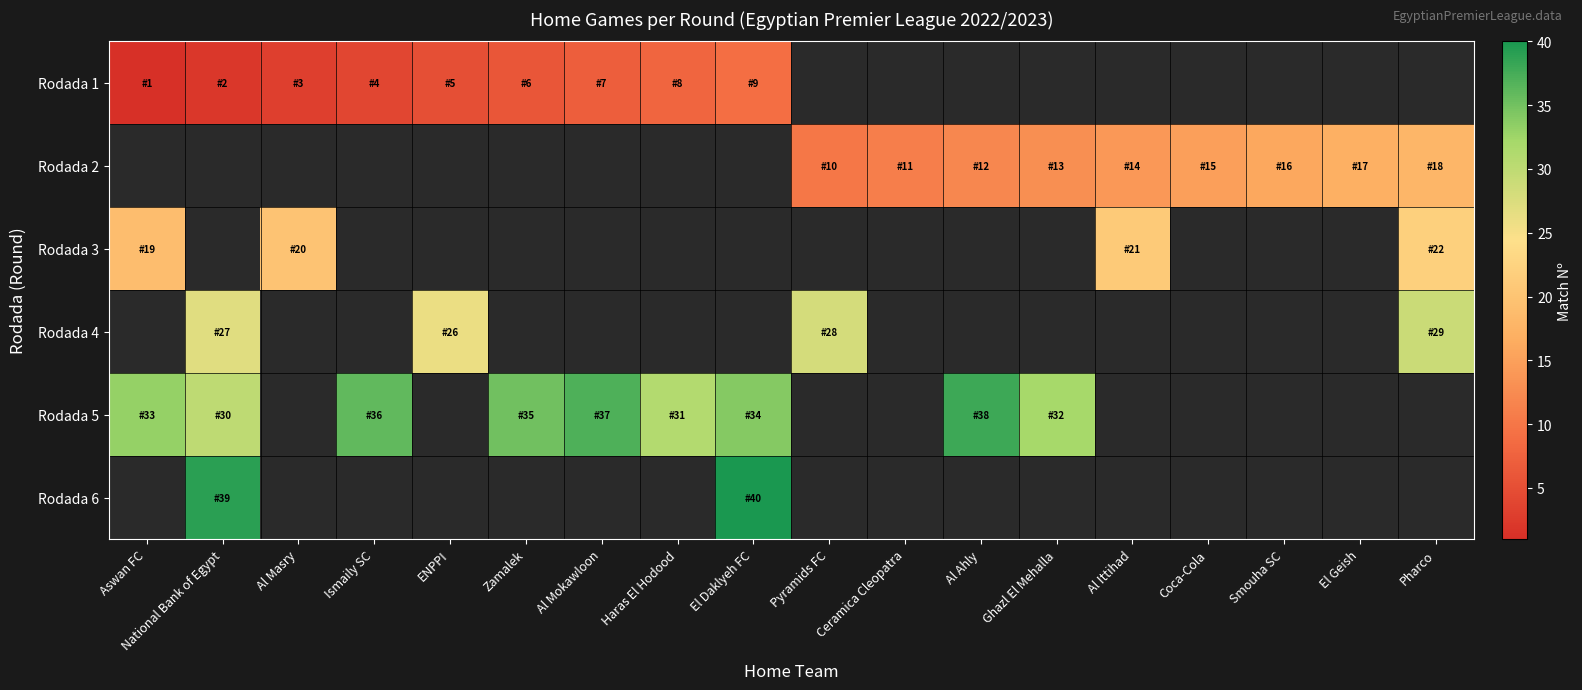

What is the sum of the Rodada 1 values at National Bank of Egypt and Al Masry?

5.0